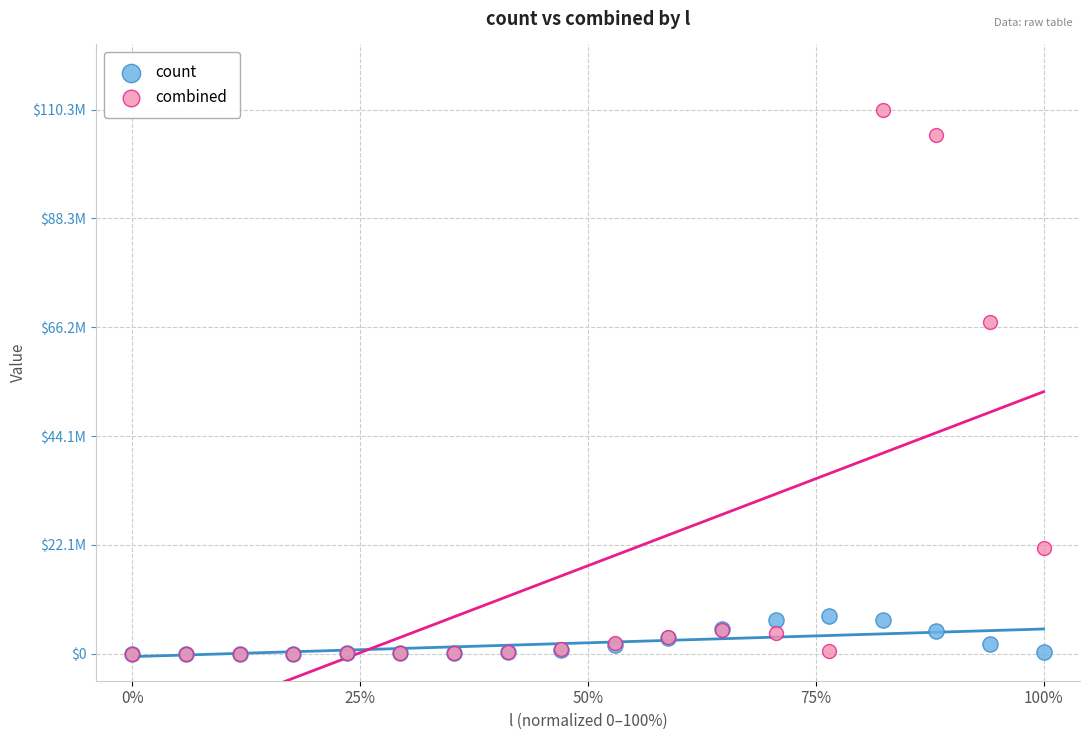

What are all the series names shown in the legend?

count, combined